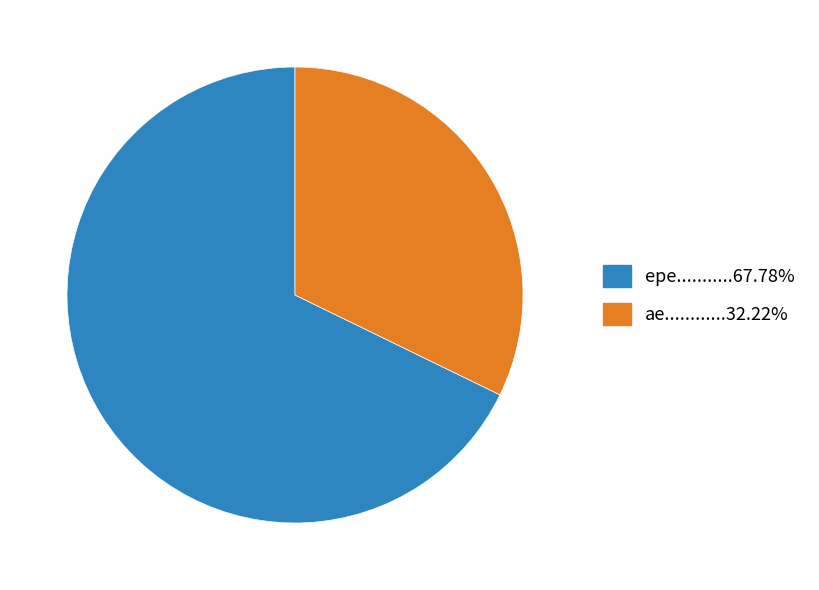

Is there a majority slice in this chart?

Yes